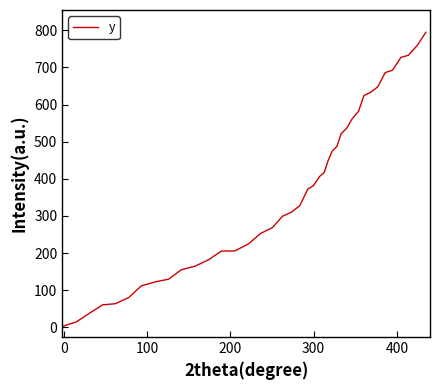

What is the greatest value displayed?

794.7